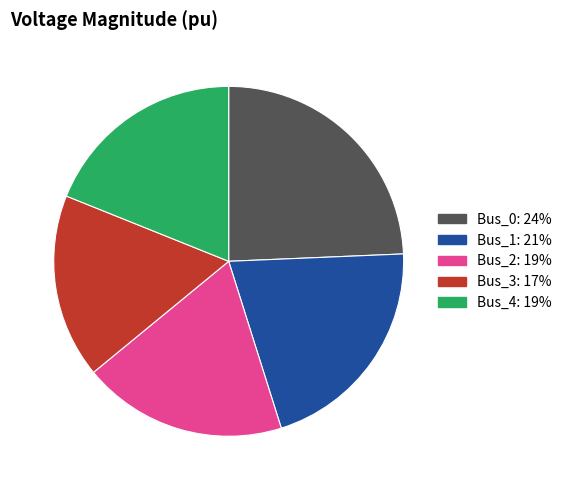

Combined, do Bus_2 and Bus_3 account for over 50%?

No